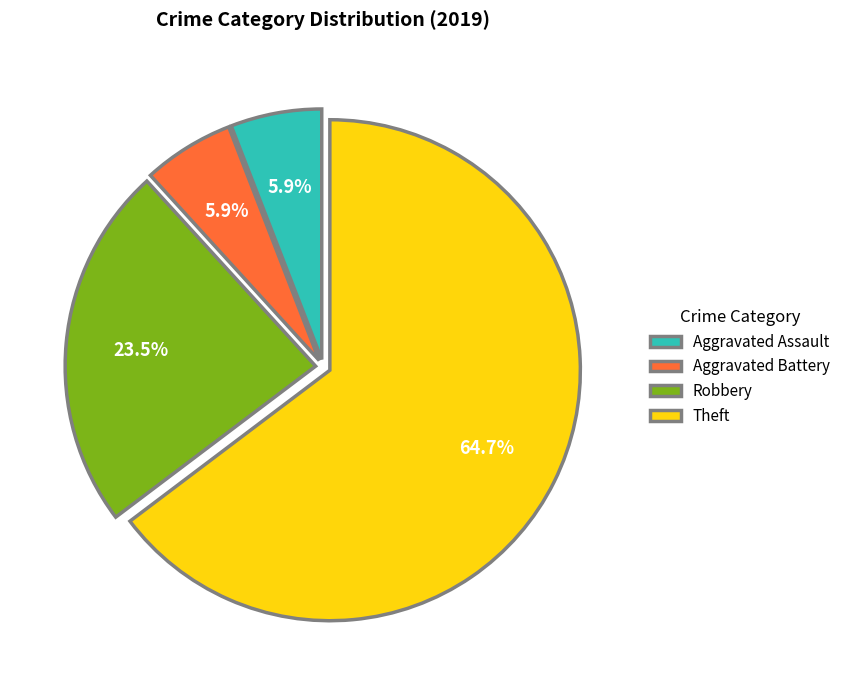

Is there any slice that represents more than half of the pie?

Yes